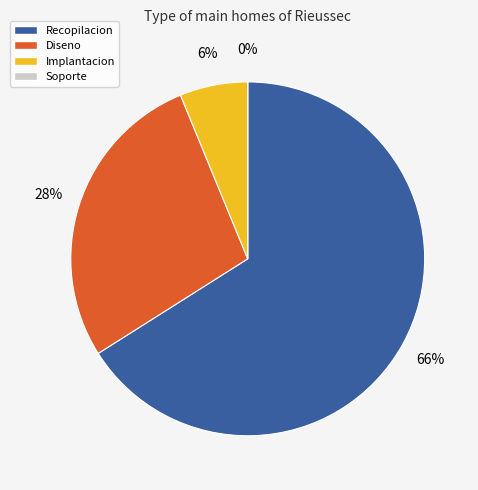

Combined, do Recopilacion and Soporte account for over 50%?

Yes